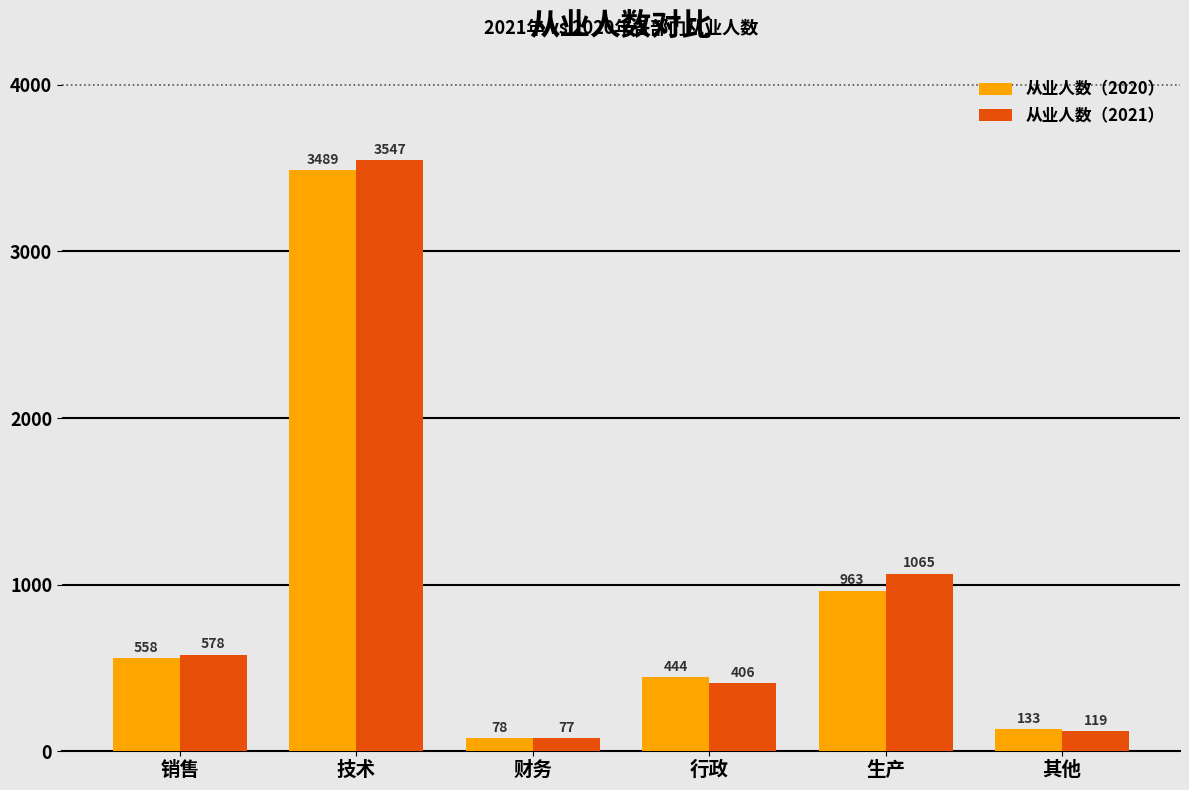

What are all the series names shown in the legend?

从业人数（2020）, 从业人数（2021）